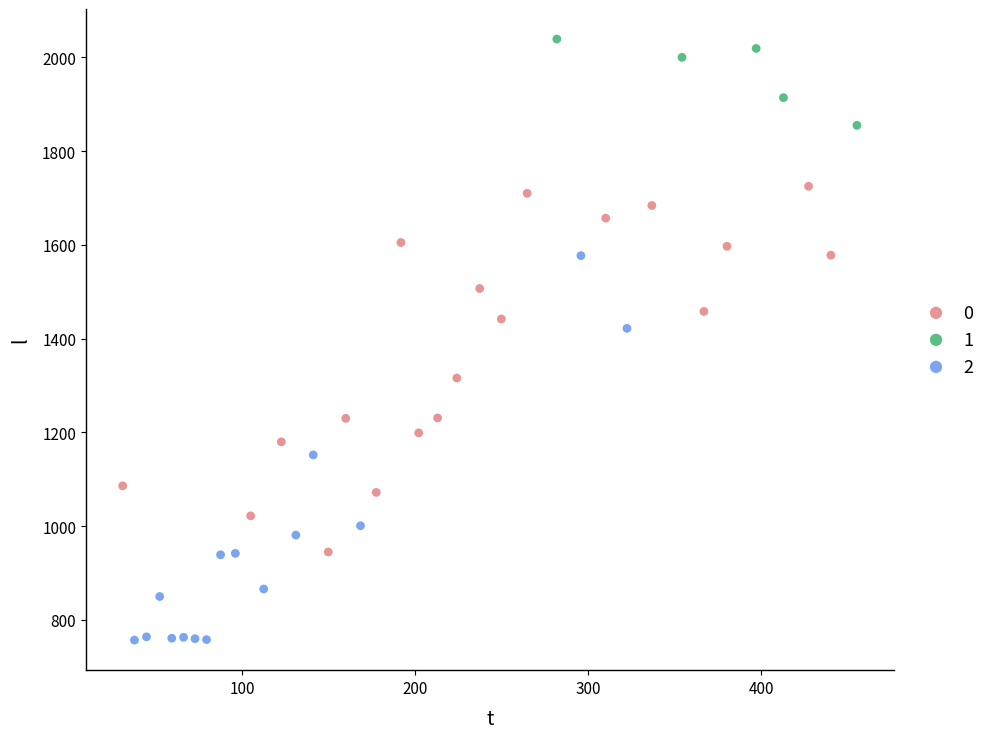

What are all the series names shown in the legend?

0, 1, 2